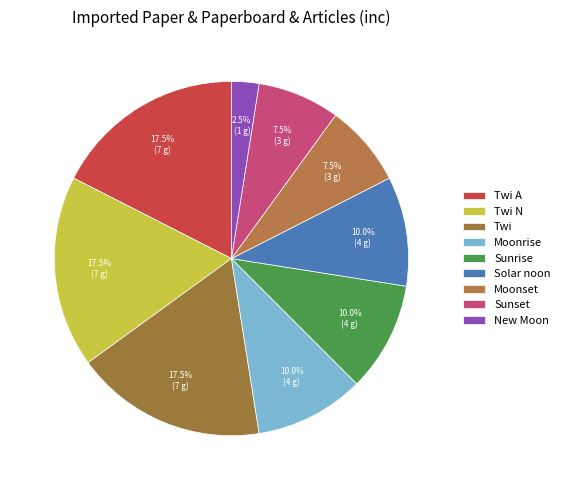

How many segments does this pie chart have?

9